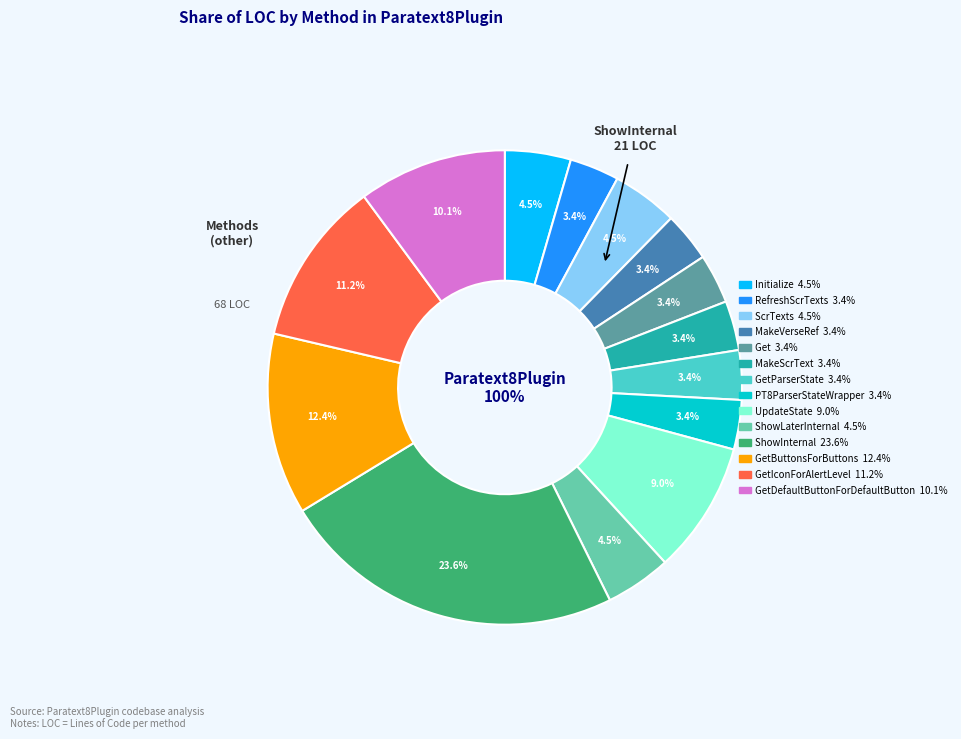

To the nearest percent, what percentage of the pie is PT8ParserStateWrapper?

3%